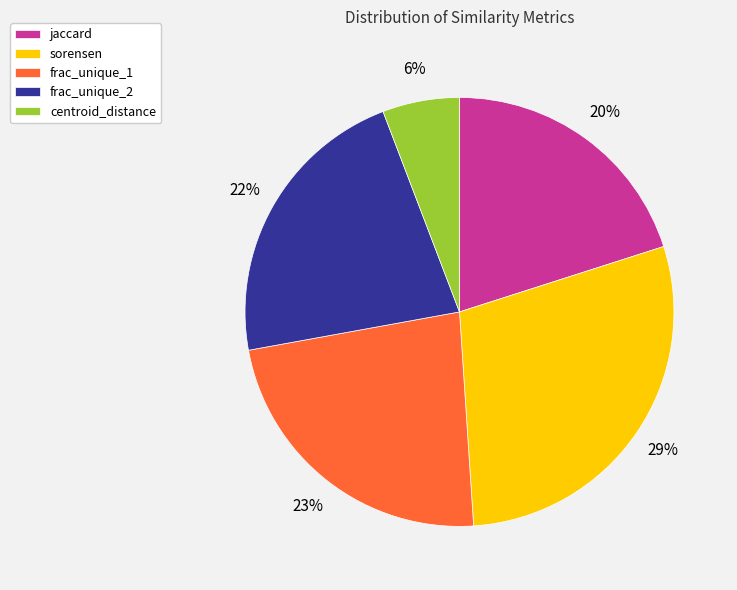

To the nearest percent, what portion does sorensen represent?

29%